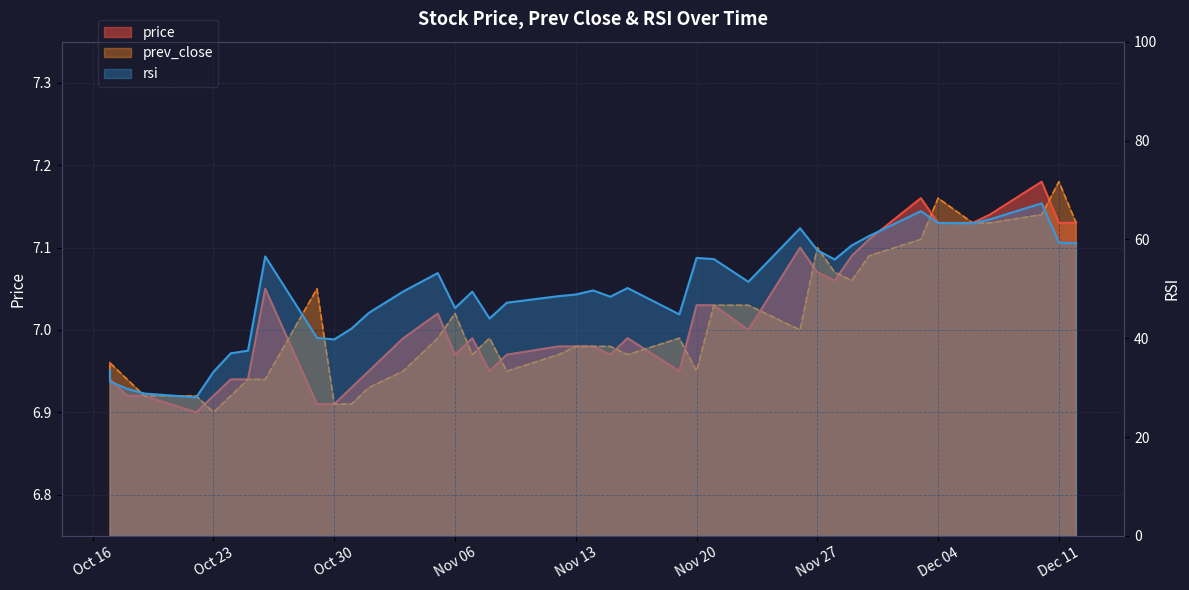

True or false: prev_close and rsi intersect in this chart.

False